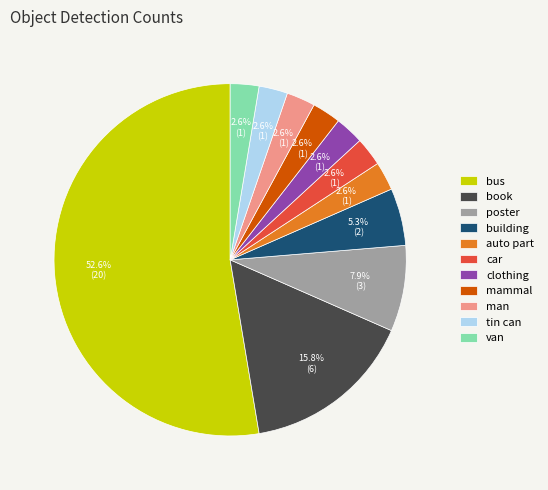

What is the ratio of the value at auto part to the value at mammal?

1.0